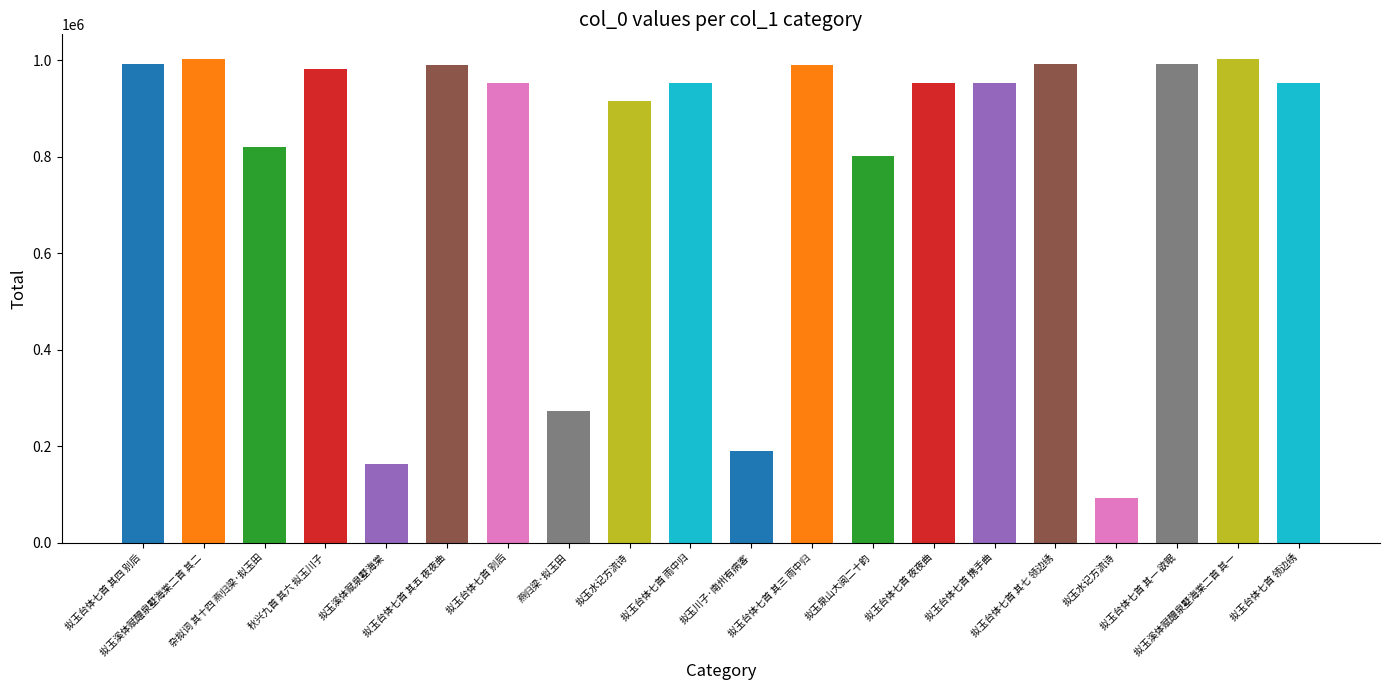

Reading left to right, list all the values displayed in this chart.

拟玉台体七首 其四 别后=992201	拟玉溪体赋醴泉墅海棠二首 其二=1003815	杂拟词 其十四 燕归梁·拟玉田=821124	秋兴九首 其六 拟玉川子=982661	拟玉溪体赋泉墅海棠=163544	拟玉台体七首 其五 夜夜曲=990595	拟玉台体七首 别后=953452	燕归梁·拟玉田=273616	拟玉水记方流诗=915020	拟玉台体七首 雨中归=954060	拟玉川子·南州有病客=190064	拟玉台体七首 其三 雨中归=990594	拟玉泉山大阅二十韵=800816	拟玉台体七首 夜夜曲=953454	拟玉台体七首 携手曲=953456	拟玉台体七首 其七 领边绣=992200	拟玉水记方流诗=92178	拟玉台体七首 其一 欲眠=992199	拟玉溪体赋醴泉墅海棠二首 其一=1003816	拟玉台体七首 领边绣=953453